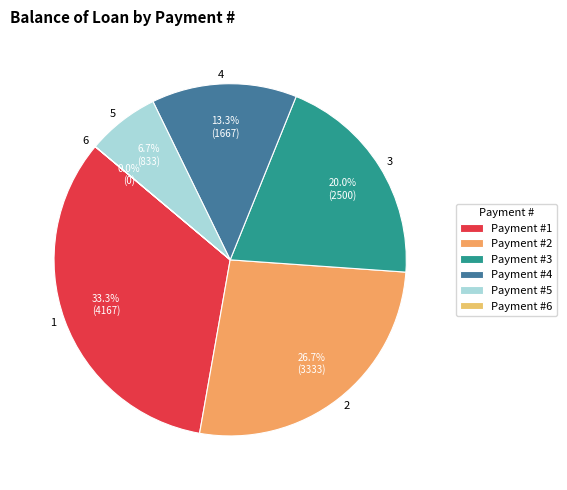

Which slice is the largest?

1